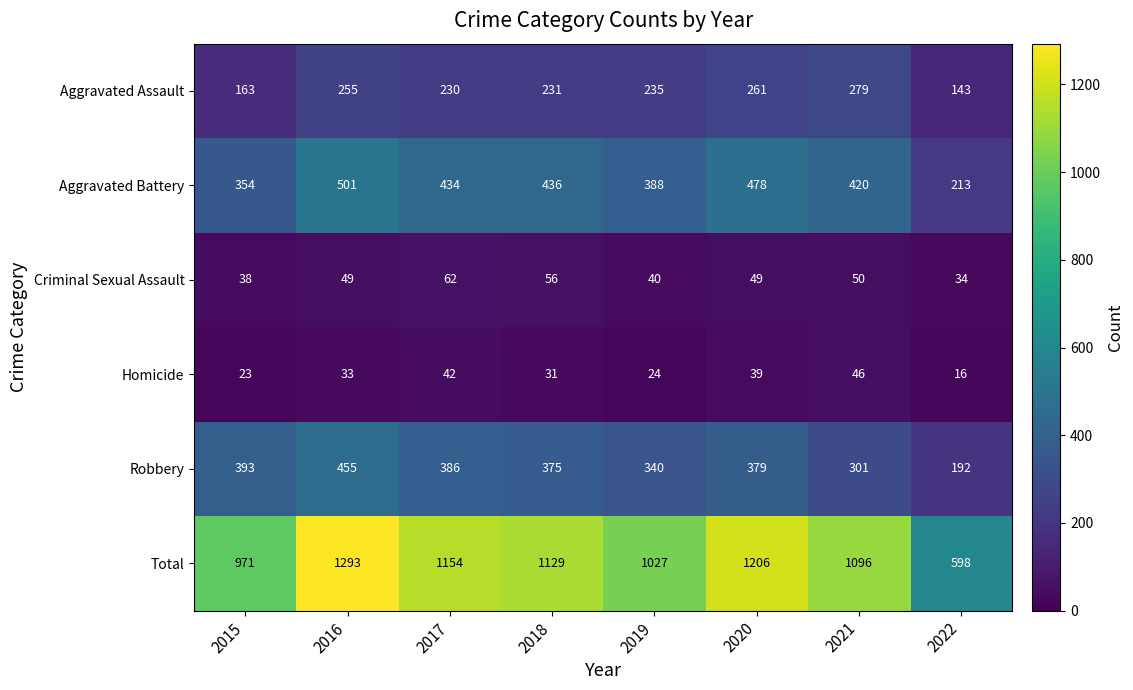

What is the spread (max minus min) of values at 2019?

1003